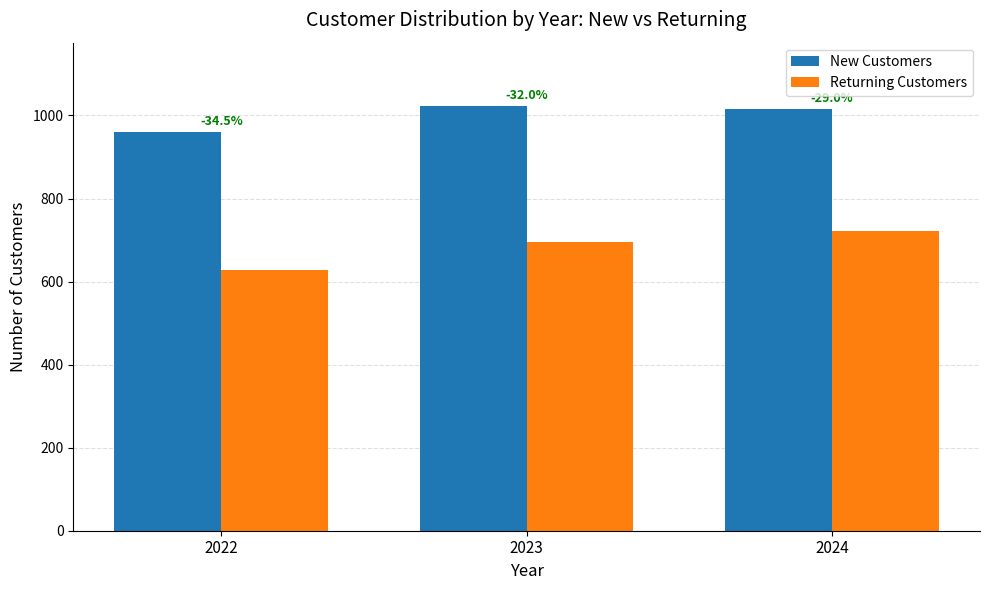

Where is Returning Customers nearest to the value 674?

2023